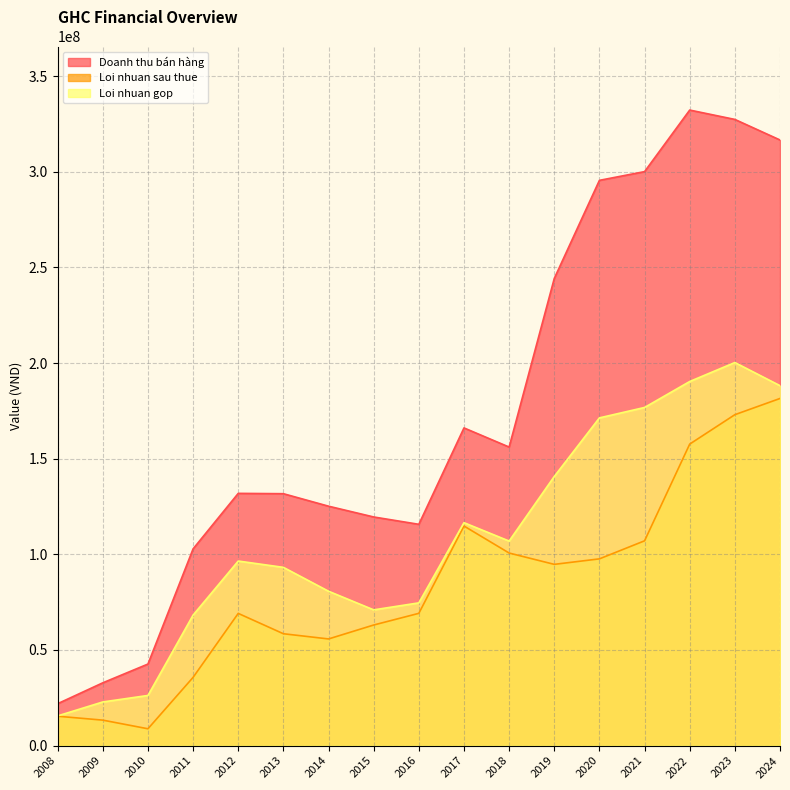

What are all the series names shown in the legend?

Doanh thu bán hàng, Loi nhuan sau thue, Loi nhuan gop